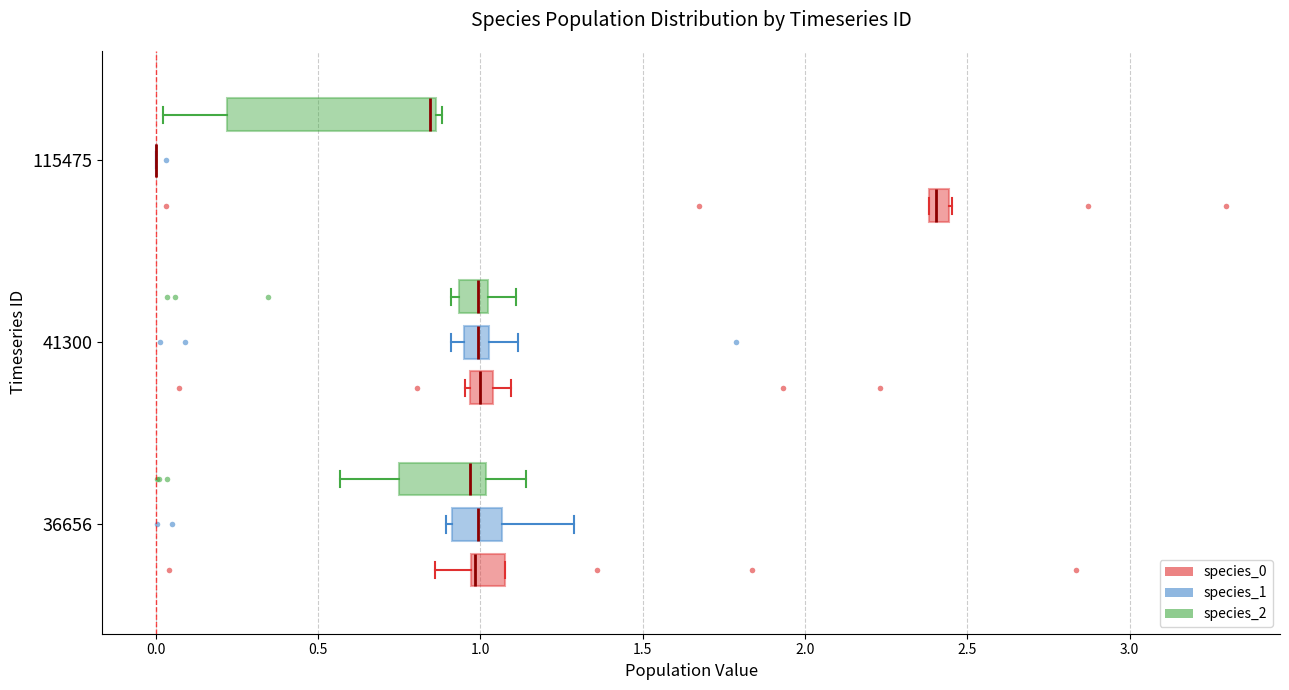

Where does the right whisker of the box for 36656 (species_1) end on the x-axis? The values are not printed on the chart, so give them approximately, as read against the axis.

1.30